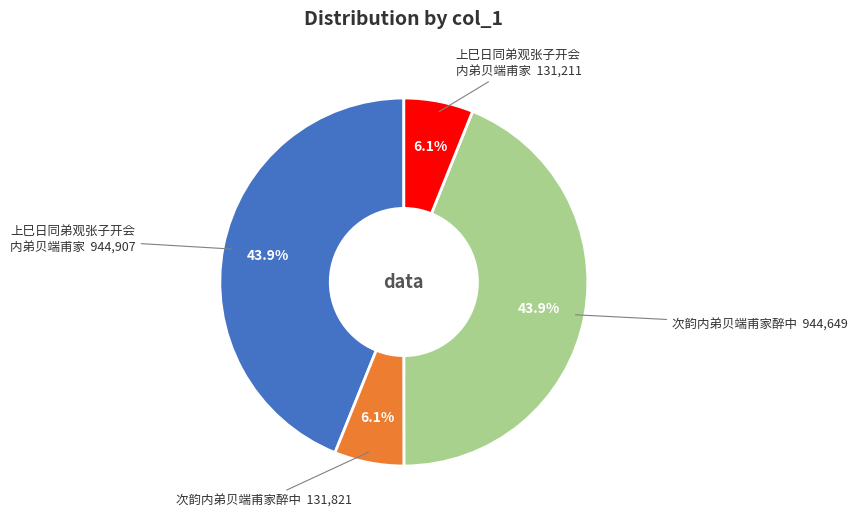

Count the number of slices in the pie.

4